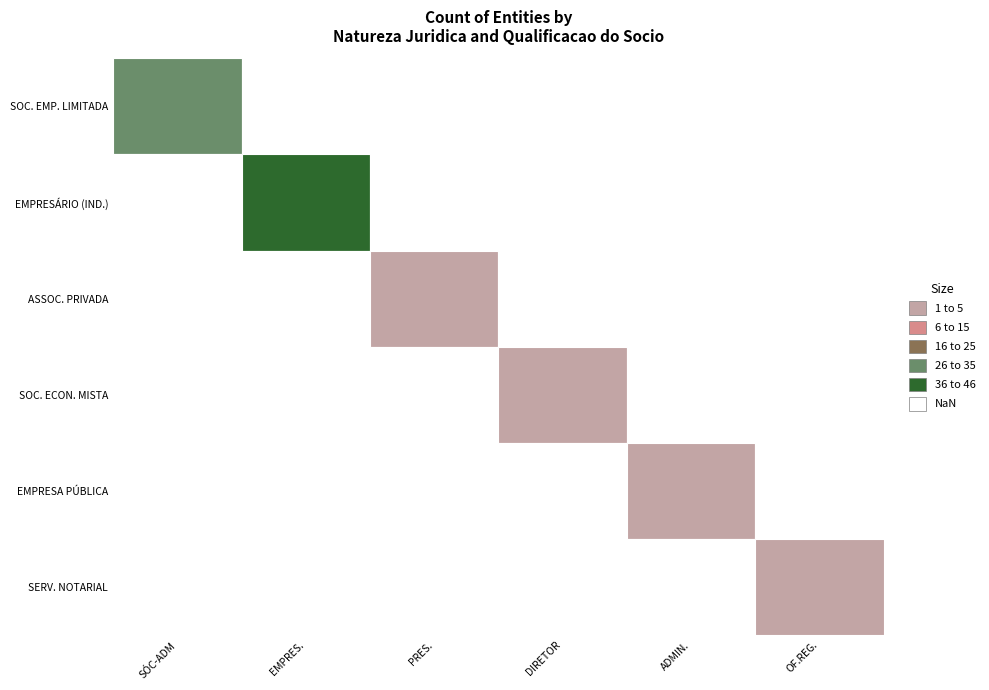

The SOCIEDADE EMPRESÁRIA LIMITADA series shows 0 at SOCIEDADE DE ECONOMIA MISTA. True or false?

True